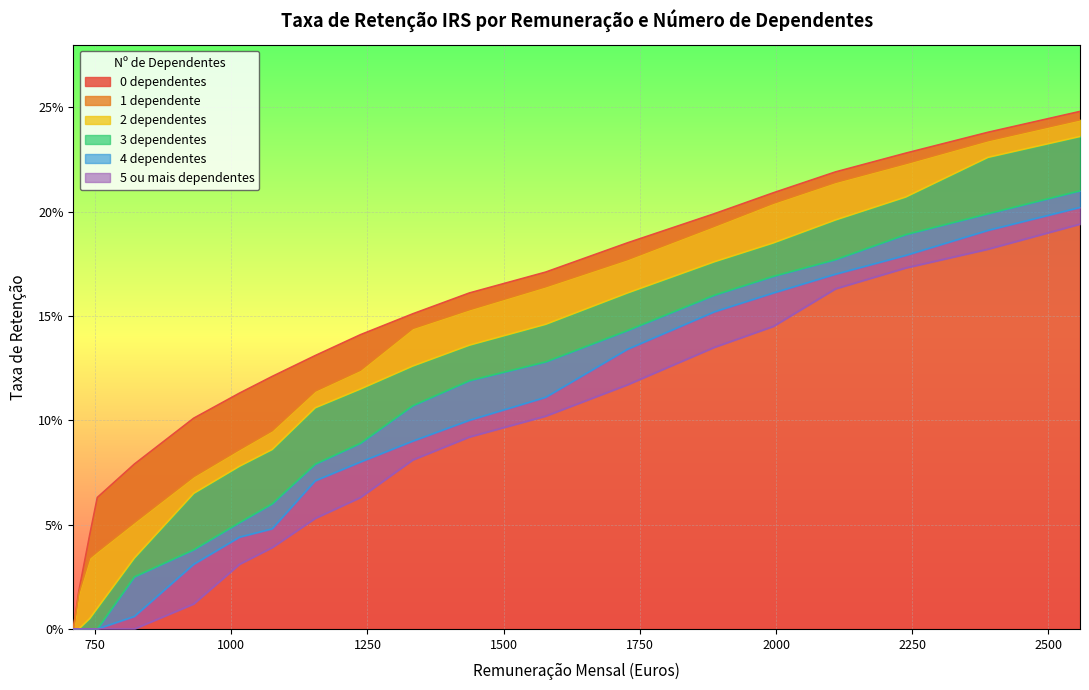

At which category does the chart reach its minimum across all series?

710